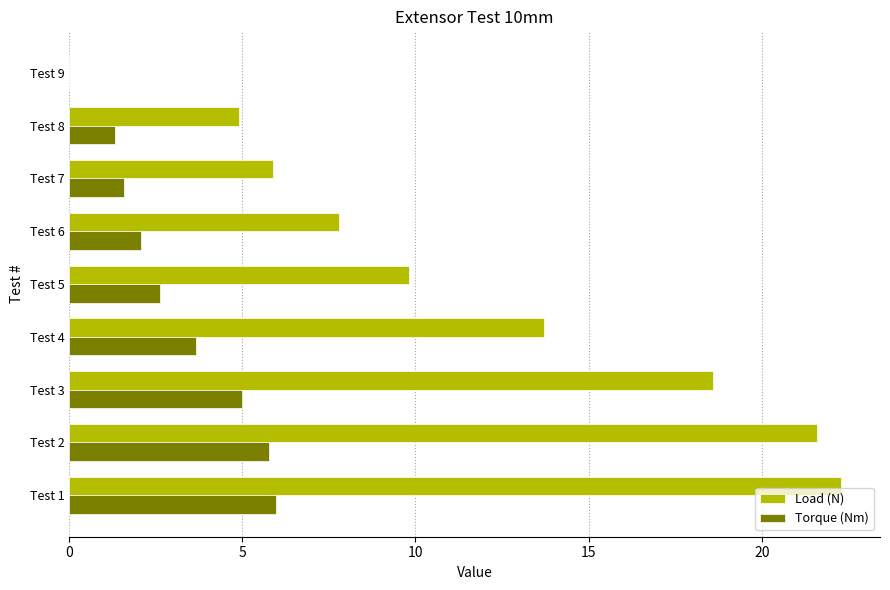

Between Test 5 and Test 7, which series saw the biggest shift?

Load (N)